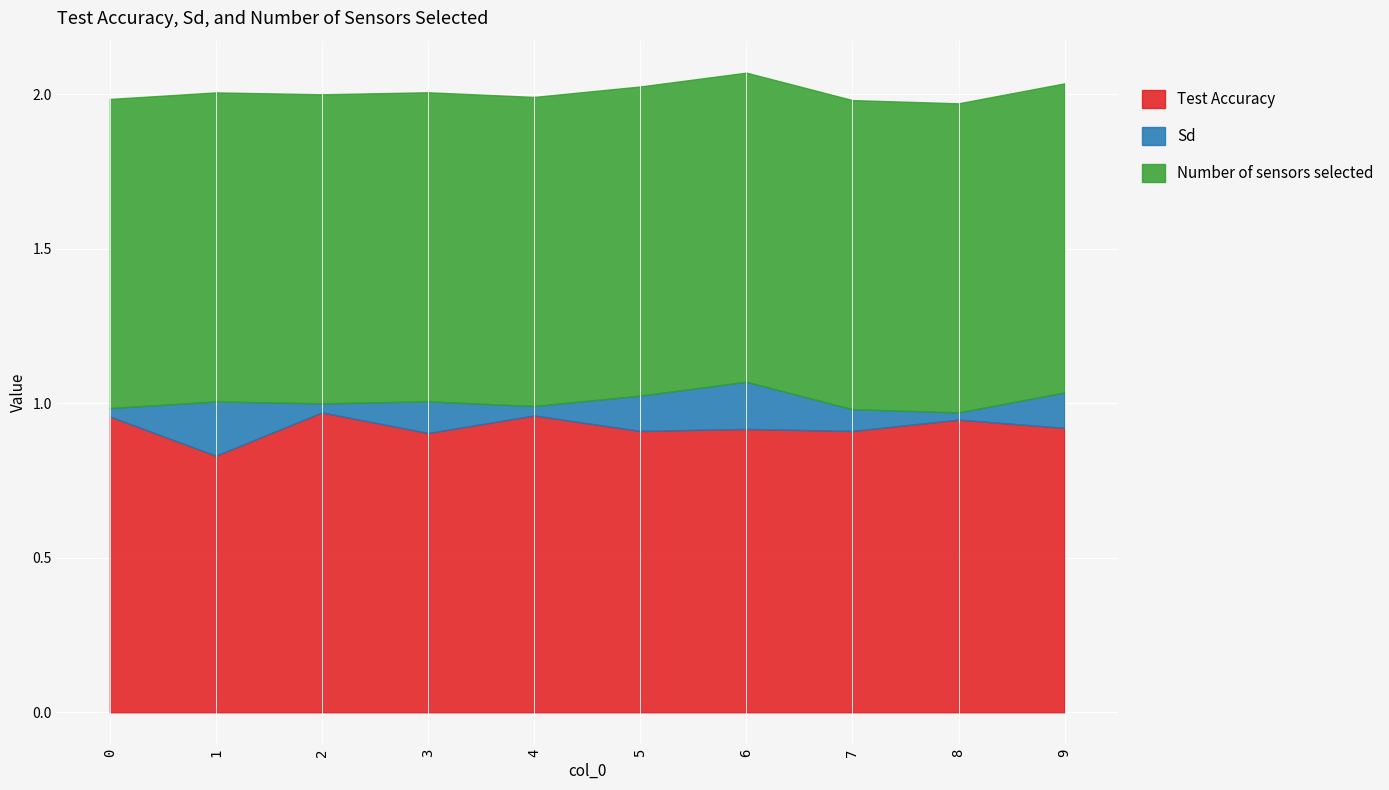

What is the approximate value of Number of sensors selected at 9?

1.0